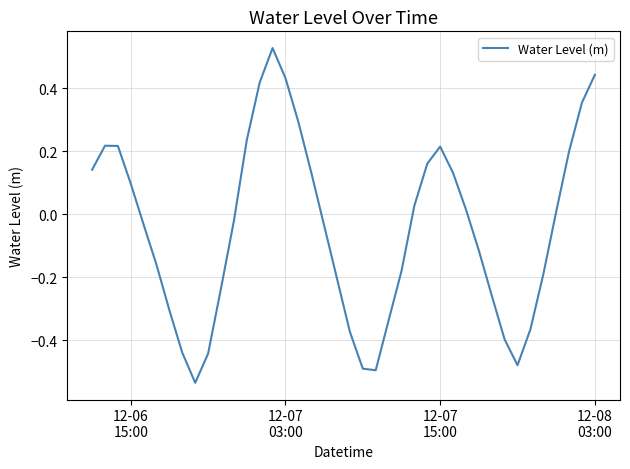

What is the difference between the maximum and minimum values?

1.1